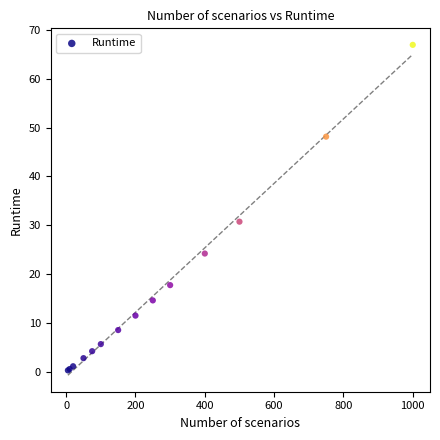

What Y value in the scatter plot is closest to 33?

30.7